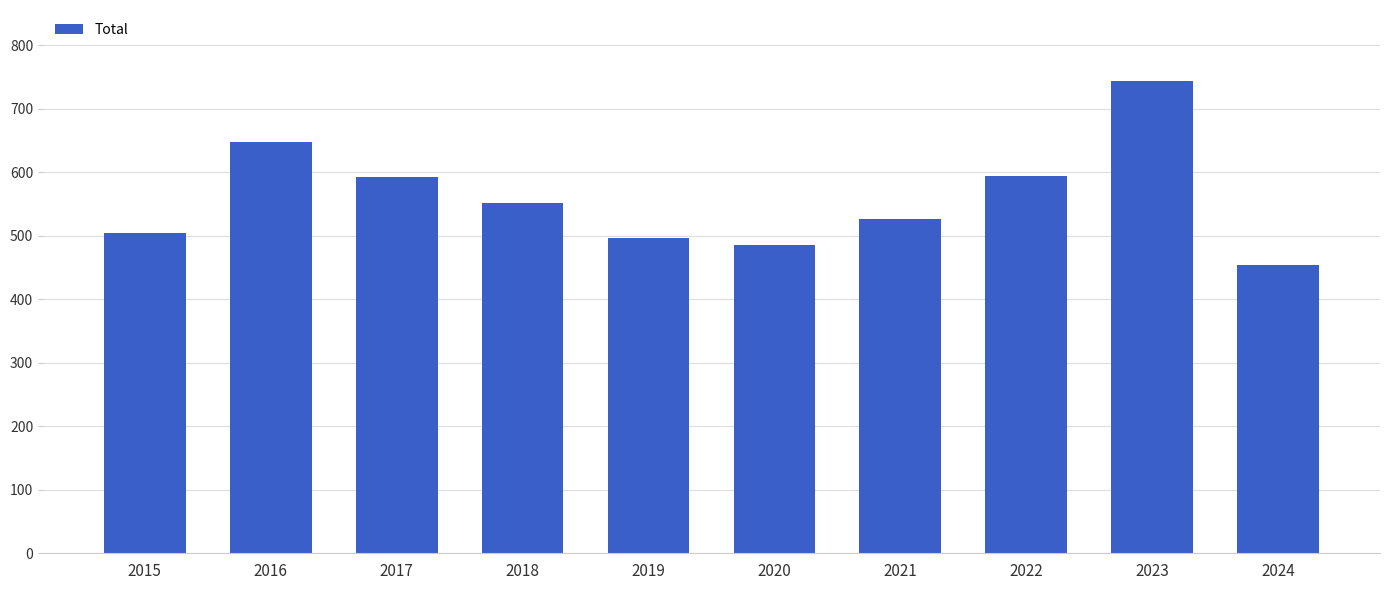

Approximately how many times larger is the value at 2023 compared to 2018?

1.3